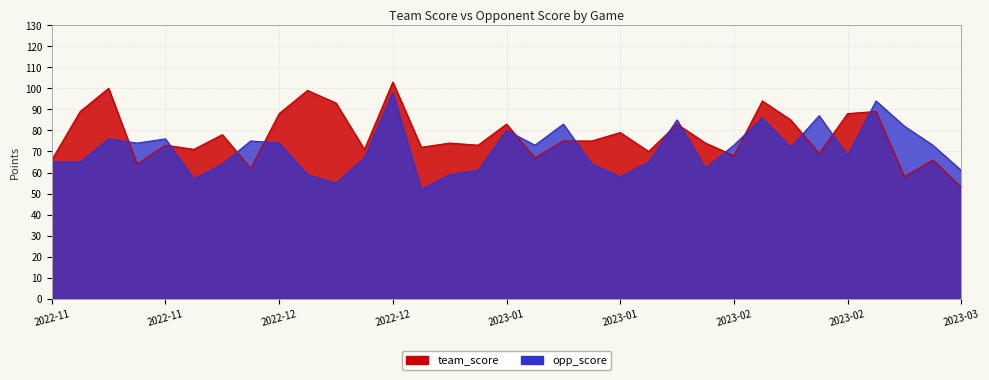

How many interior local valleys does the team_score series have?

11